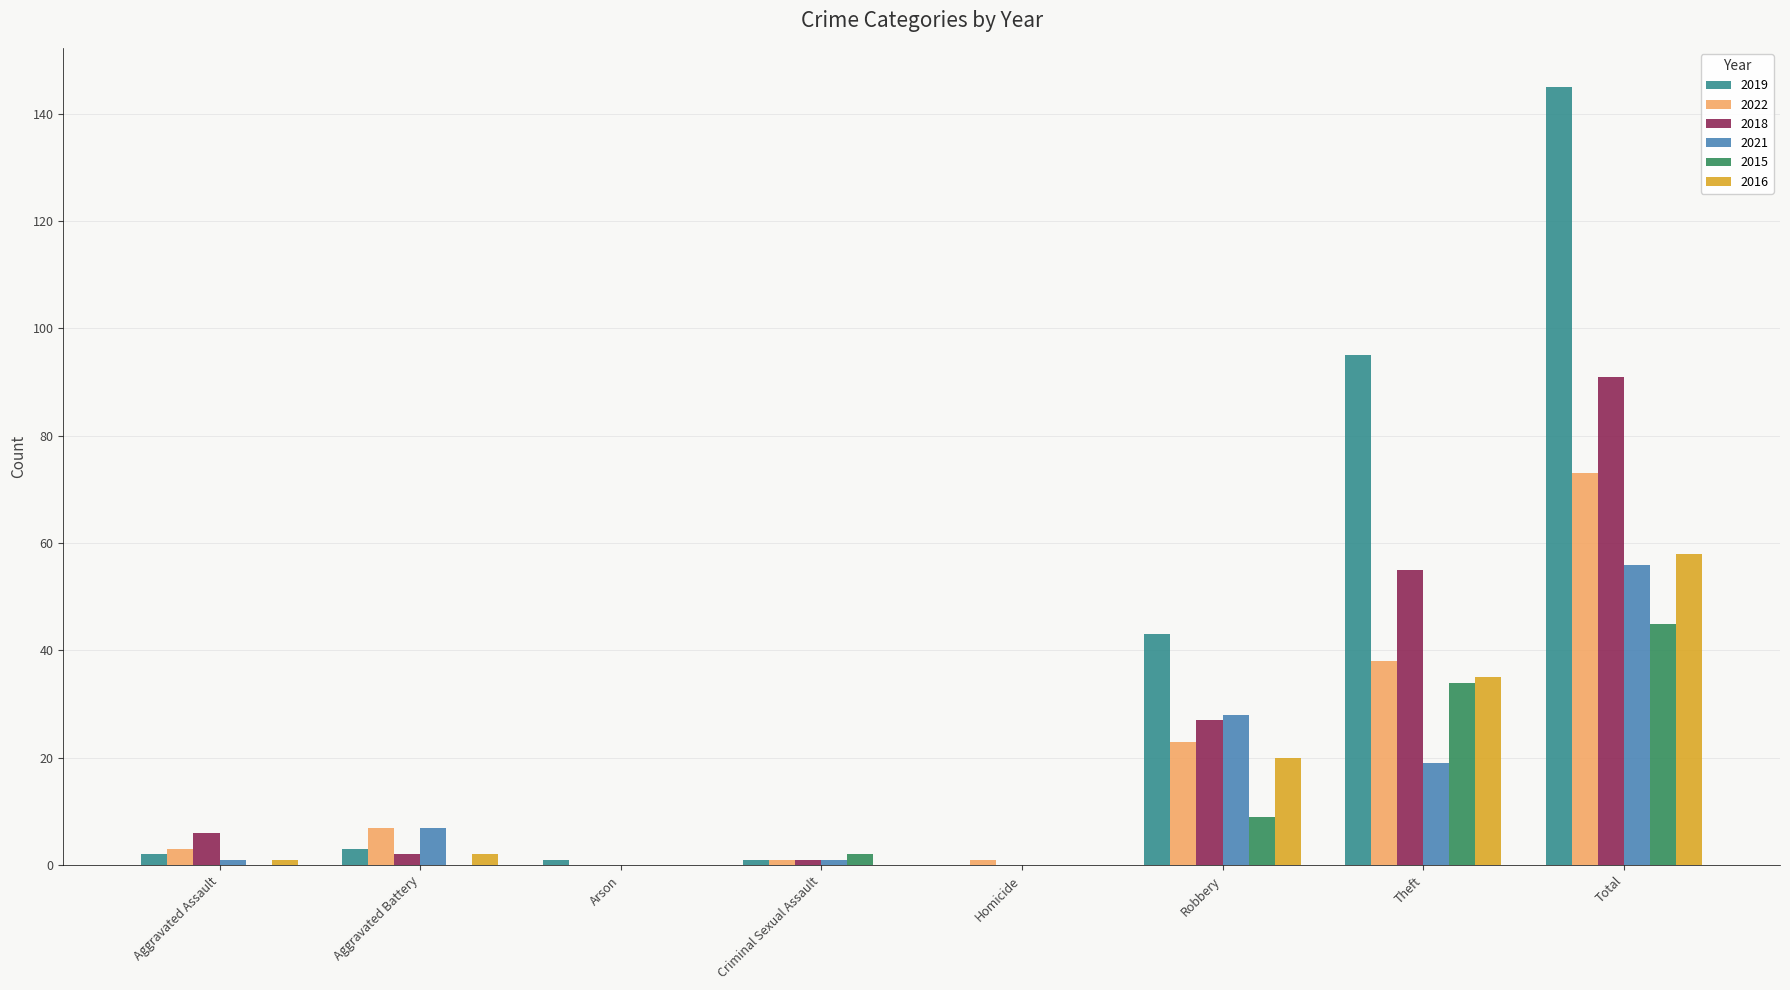

What is the sum of the 2022 values at Aggravated Assault and Homicide?

4